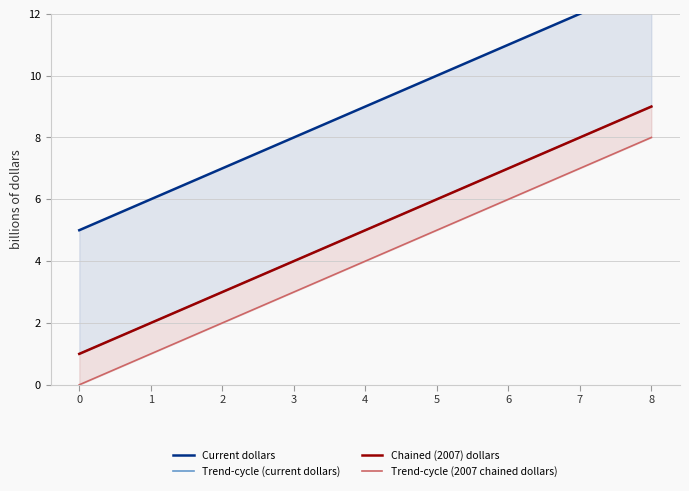

True or false: Trend-cycle (current dollars) and Chained (2007) dollars intersect in this chart.

False